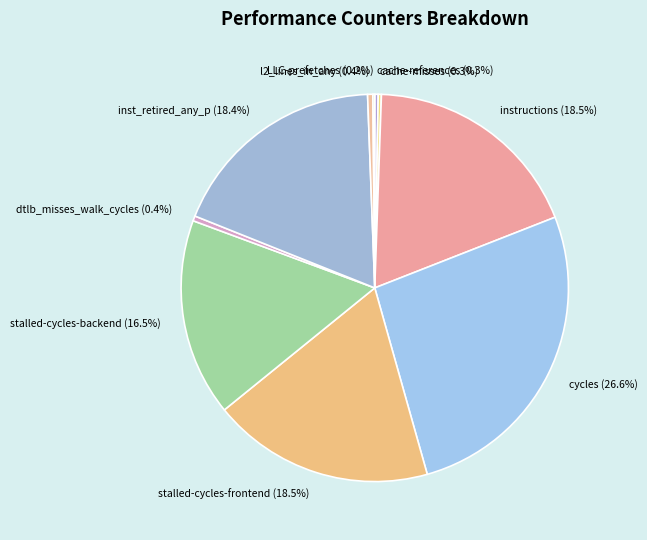

To the nearest percent, what is the average slice percentage?

10%